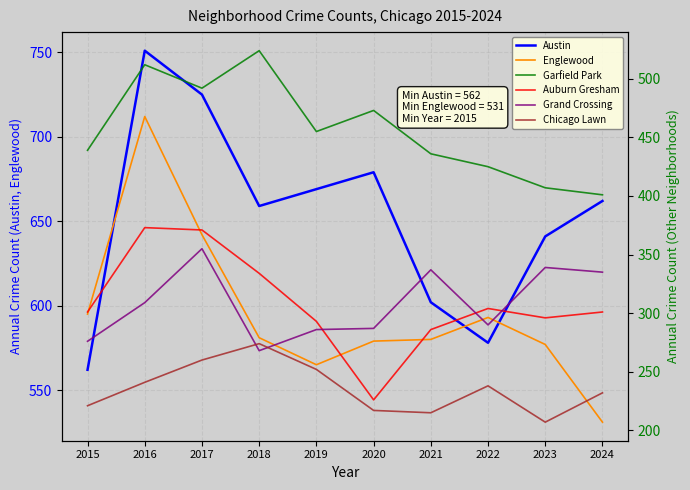

In Auburn Gresham, how many points are lower than both neighbors (excluding endpoints)?

2